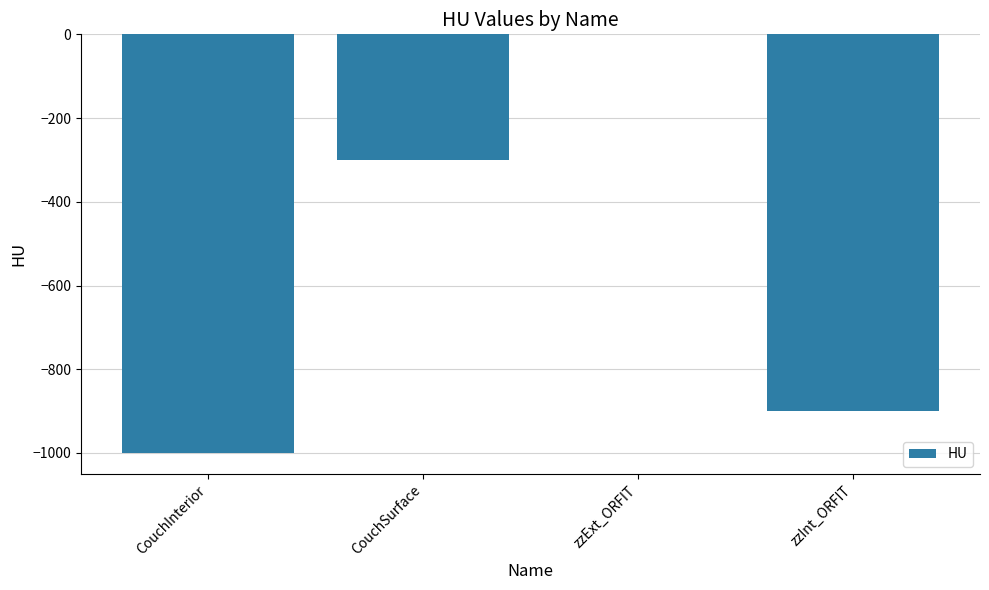

What is the change in value from CouchInterior to zzInt_ORFIT?

+100